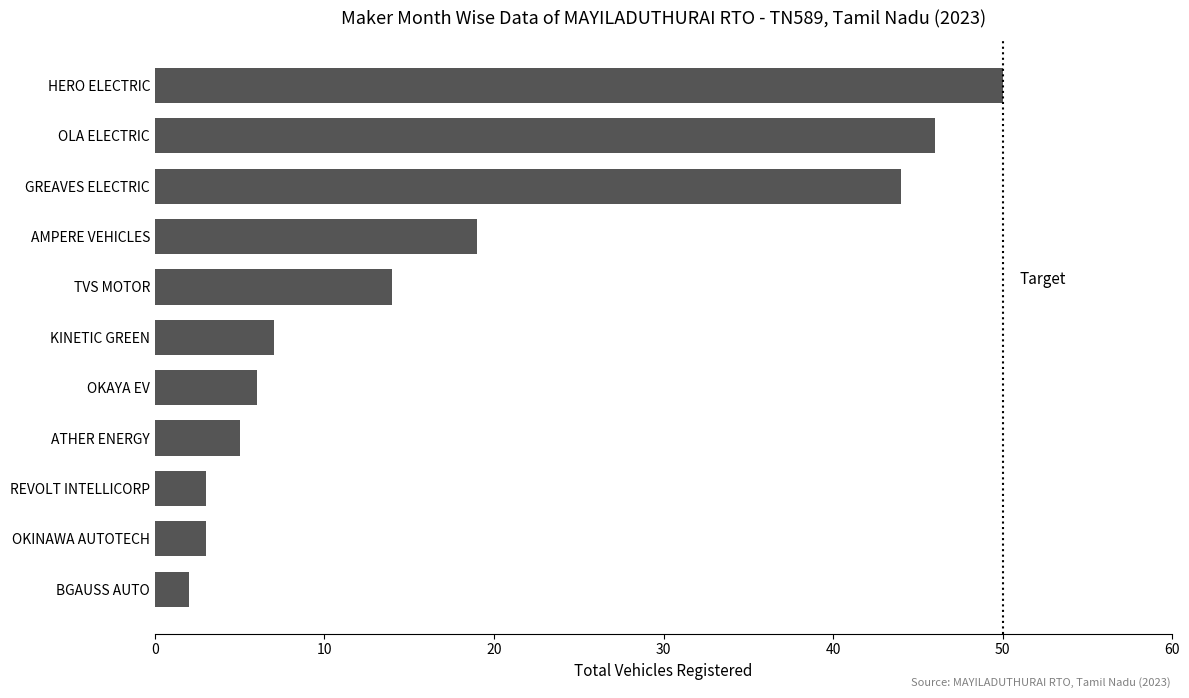

Read the value at KINETIC GREEN.

7